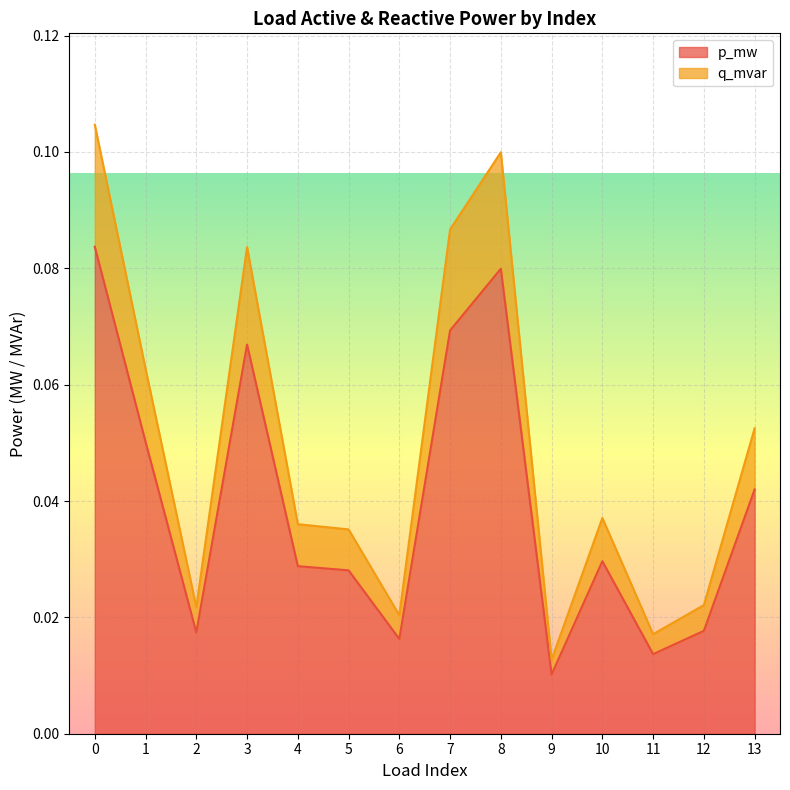

Which label corresponds to the smallest value in the chart?

9